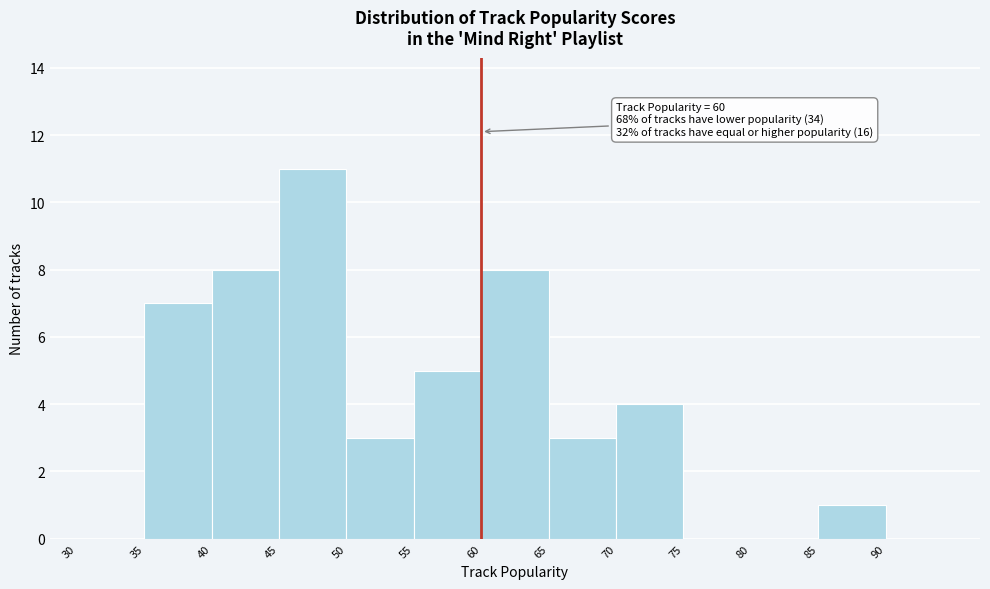

Over which range of the x-axis is the bar tallest?

45 to 50